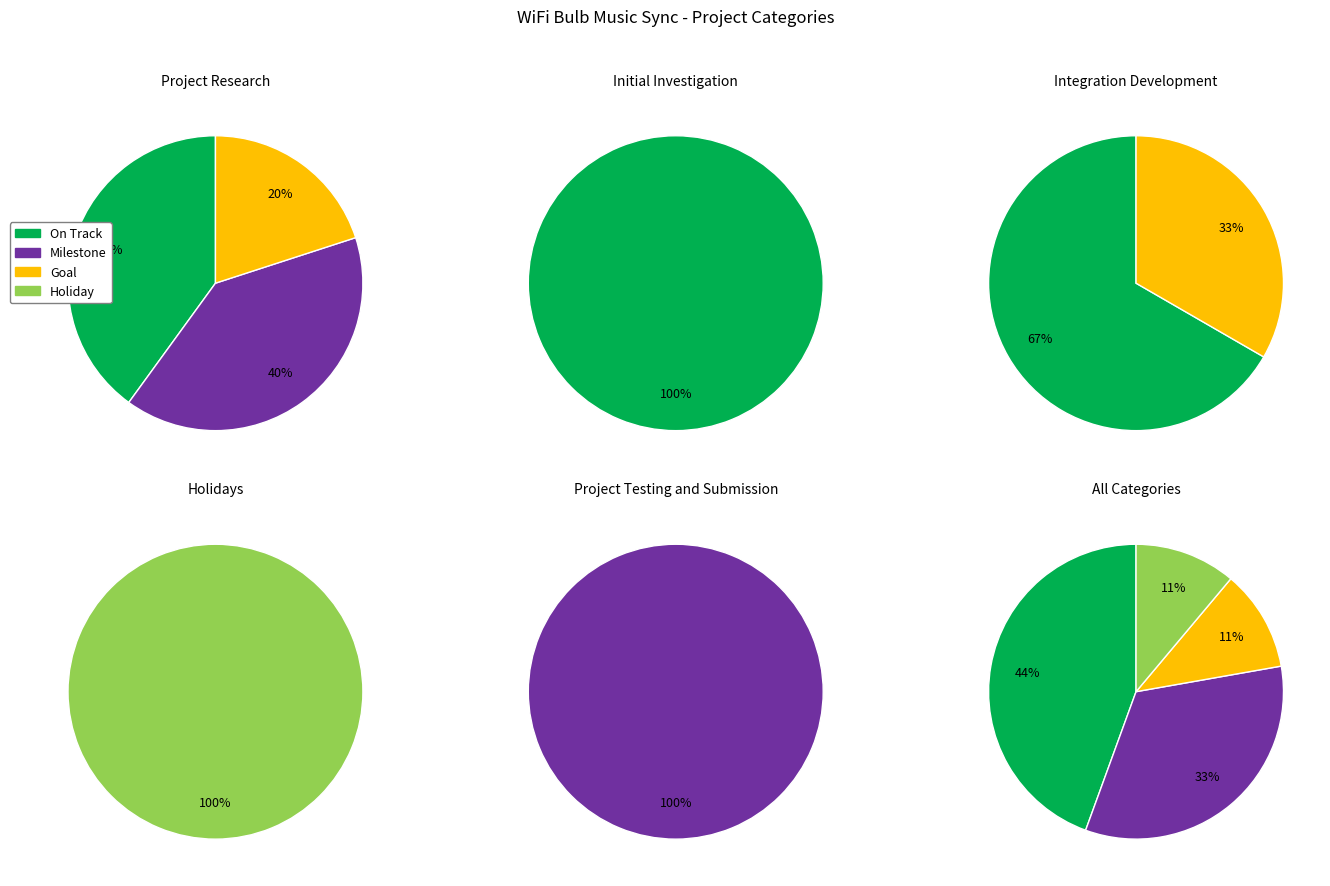

Which slice is the largest?

On Track